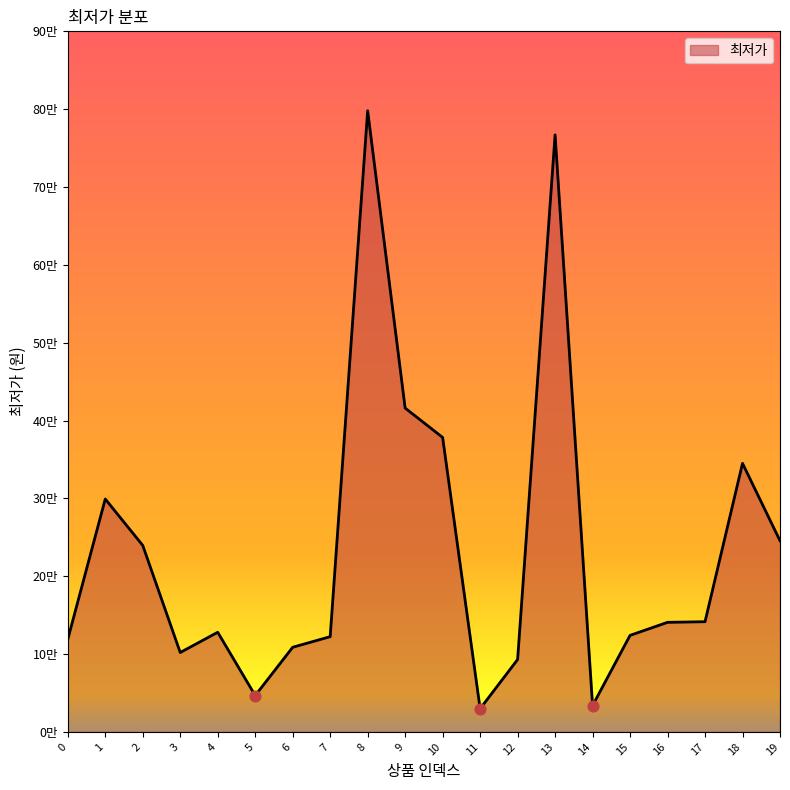

Between 1 and 4, which is larger?

1